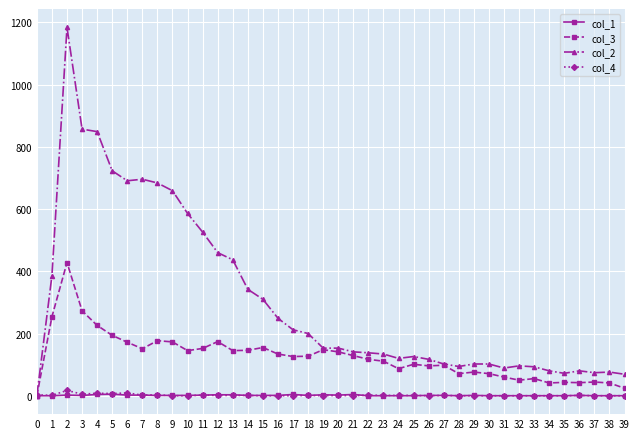

Which series has the largest total across all categories?

col_2